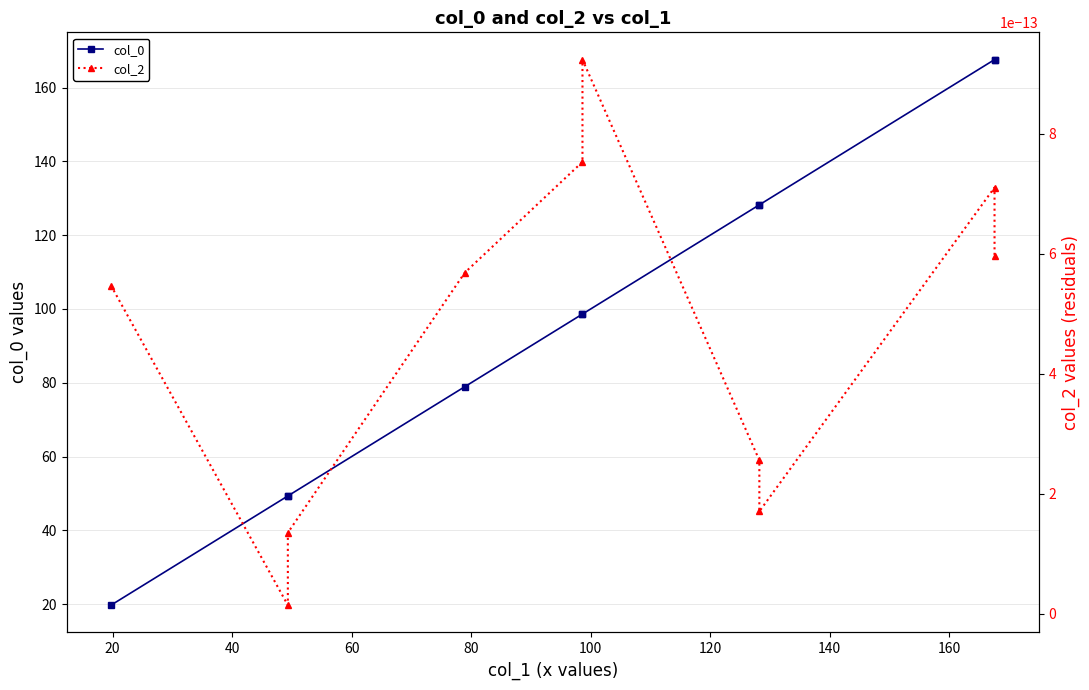

Which series has the largest range (max minus min)?

col_0